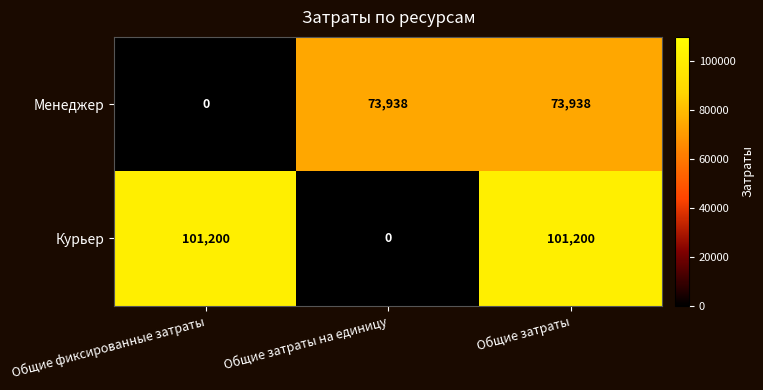

Rank the series by their maximum value, from highest to lowest.

Курьер, Менеджер